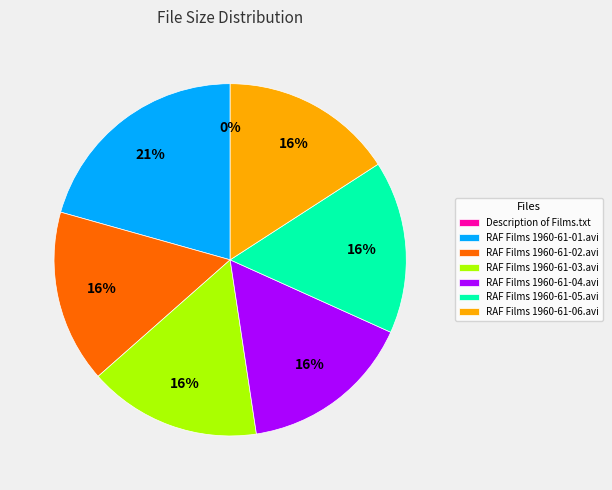

What is the ratio of the value at RAF Films 1960-61-06.avi to the value at RAF Films 1960-61-01.avi?

0.8